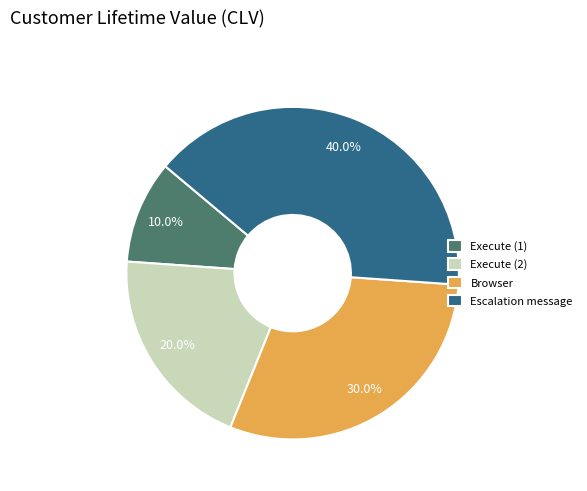

What is the largest slice in the pie chart?

Escalation message